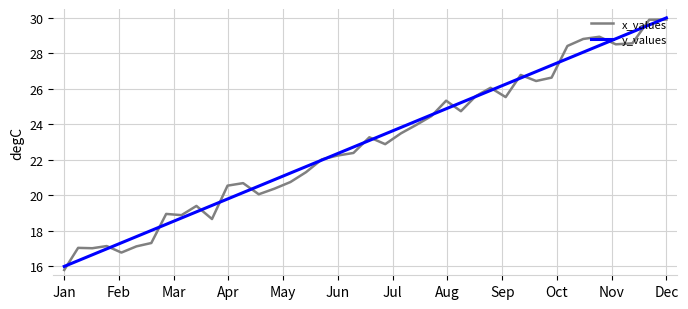

What is the smallest value displayed?

15.8